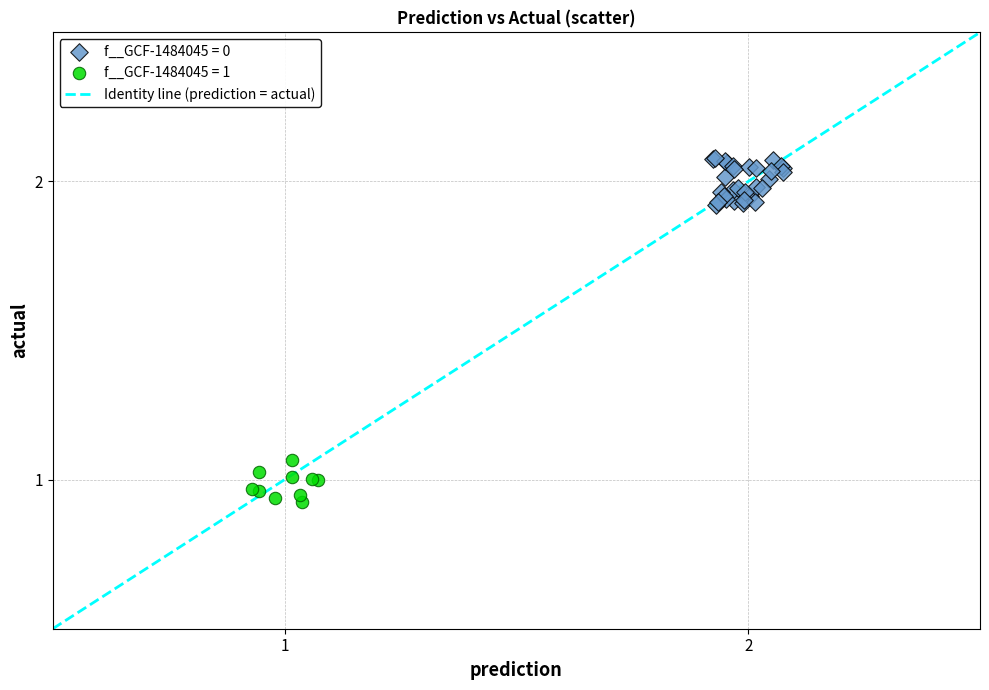

Which series has the widest spread of Y values?

f__GCF-1484045 = 0